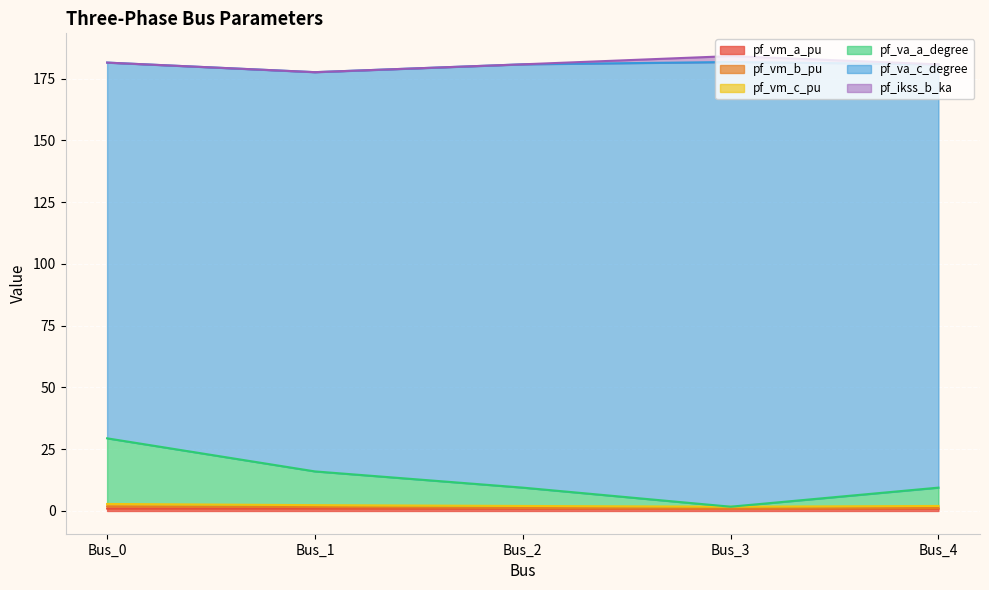

At which label does pf_vm_b_pu reach its minimum?

Bus_3